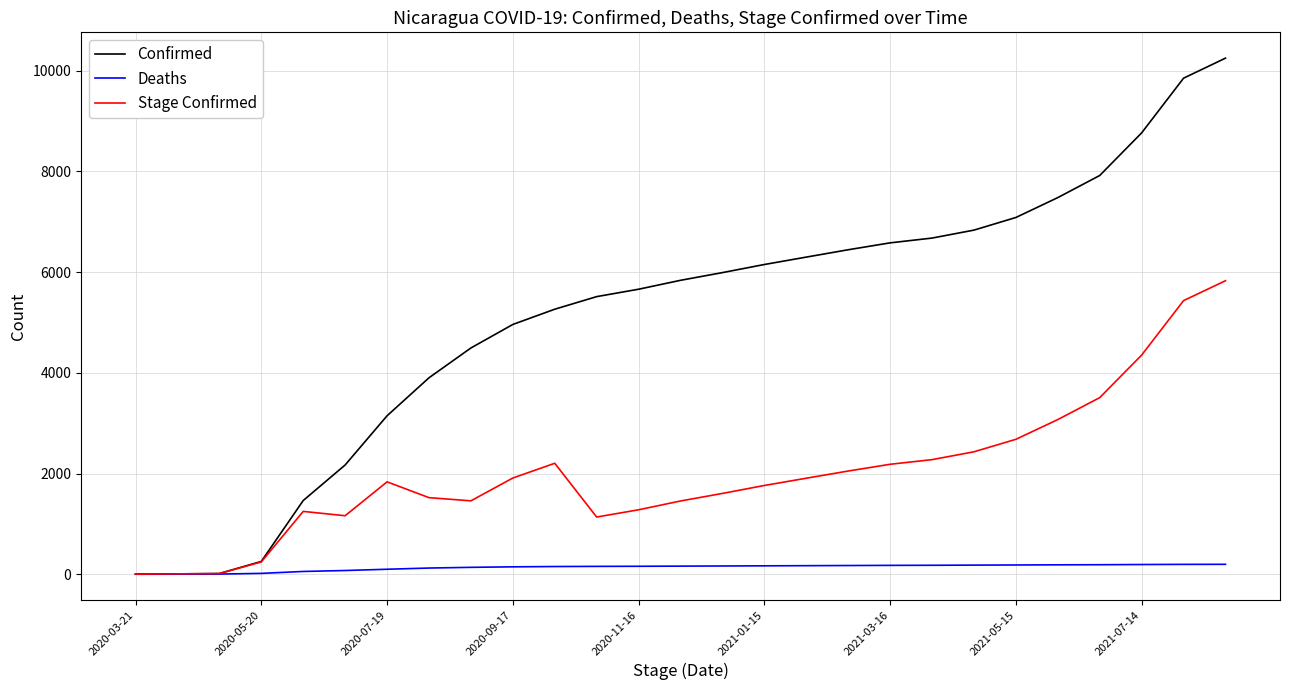

List the series in order of their overall mean, lowest first.

Deaths, Stage Confirmed, Confirmed